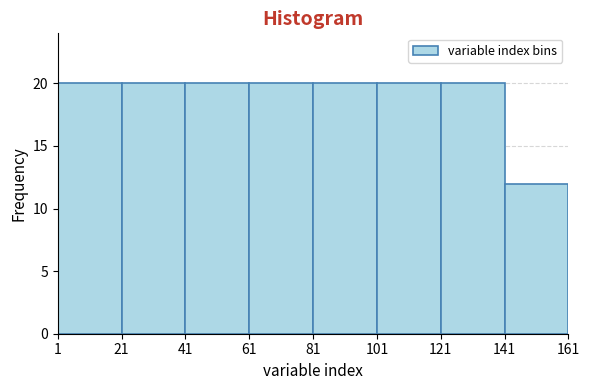

How tall is the bar that spans 141 to 161 on the x-axis? The values are not printed on the chart, so give them approximately, as read against the axis.

12